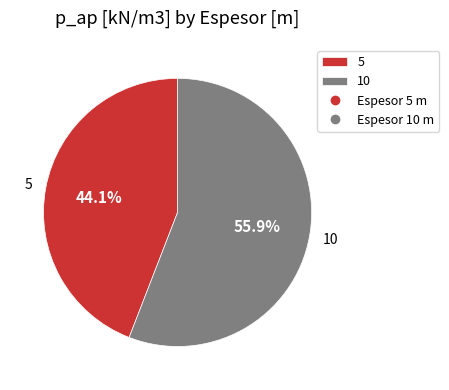

Which category has the biggest portion of the pie?

10